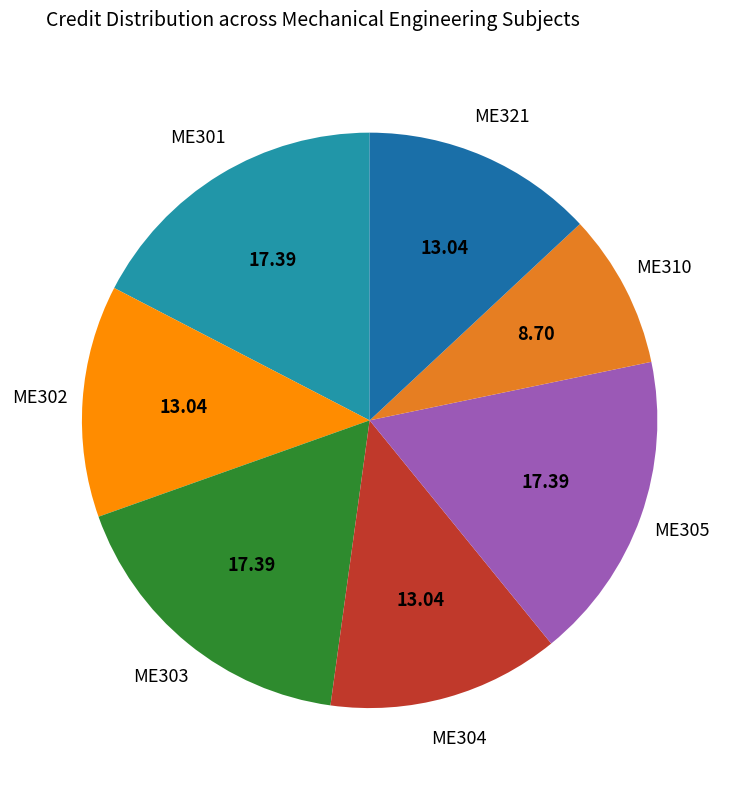

Is there any slice that represents more than half of the pie?

No